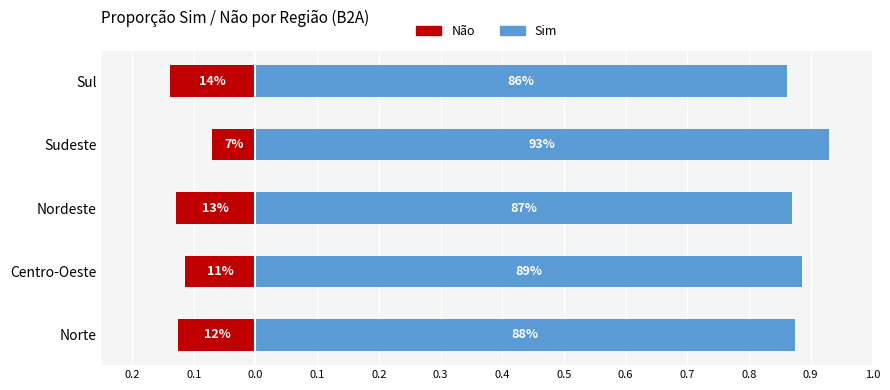

At how many categories does at least one series exceed 0?

5